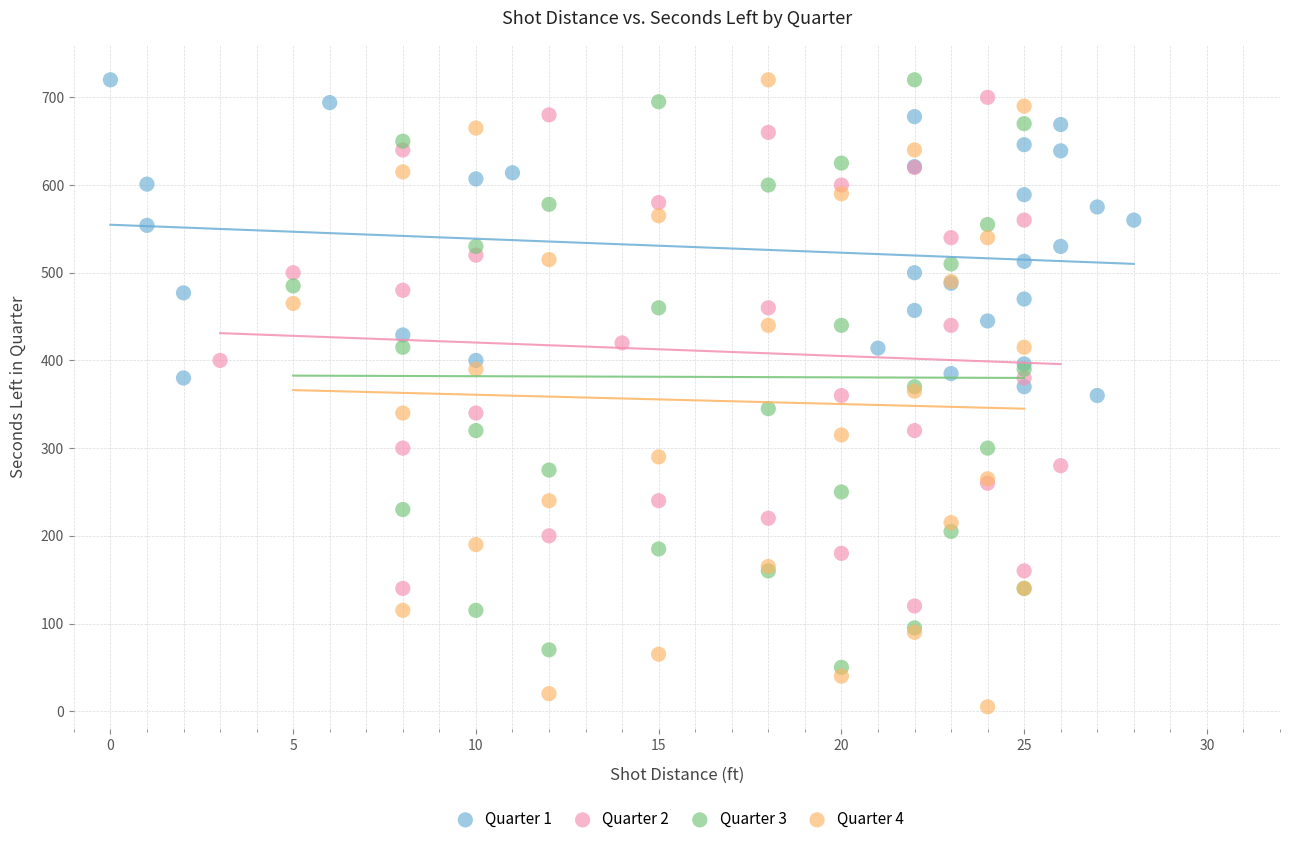

Which series has the largest Y range (max minus min)?

Quarter 4